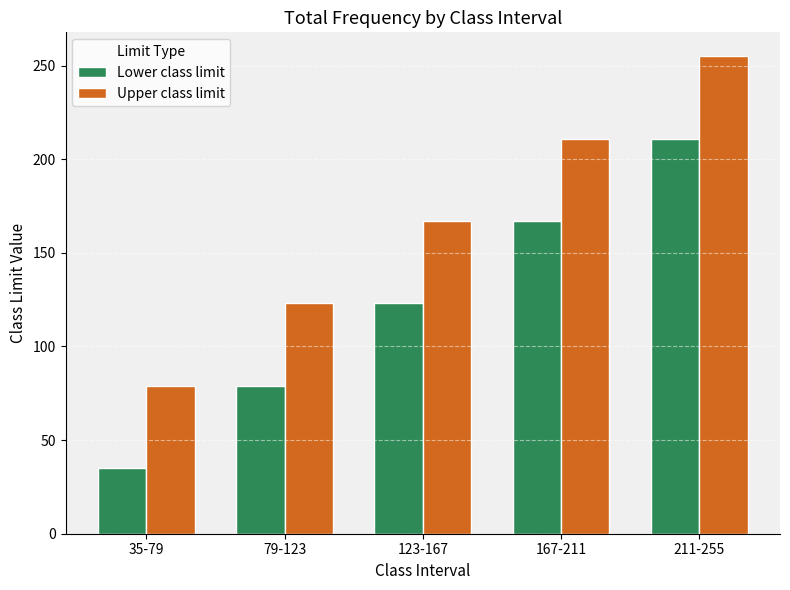

The value of Upper class limit at 211-255 is 255. True or false?

True